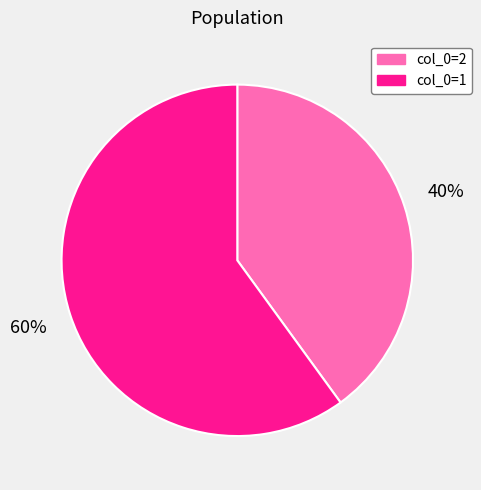

Is there any slice that represents more than half of the pie?

Yes